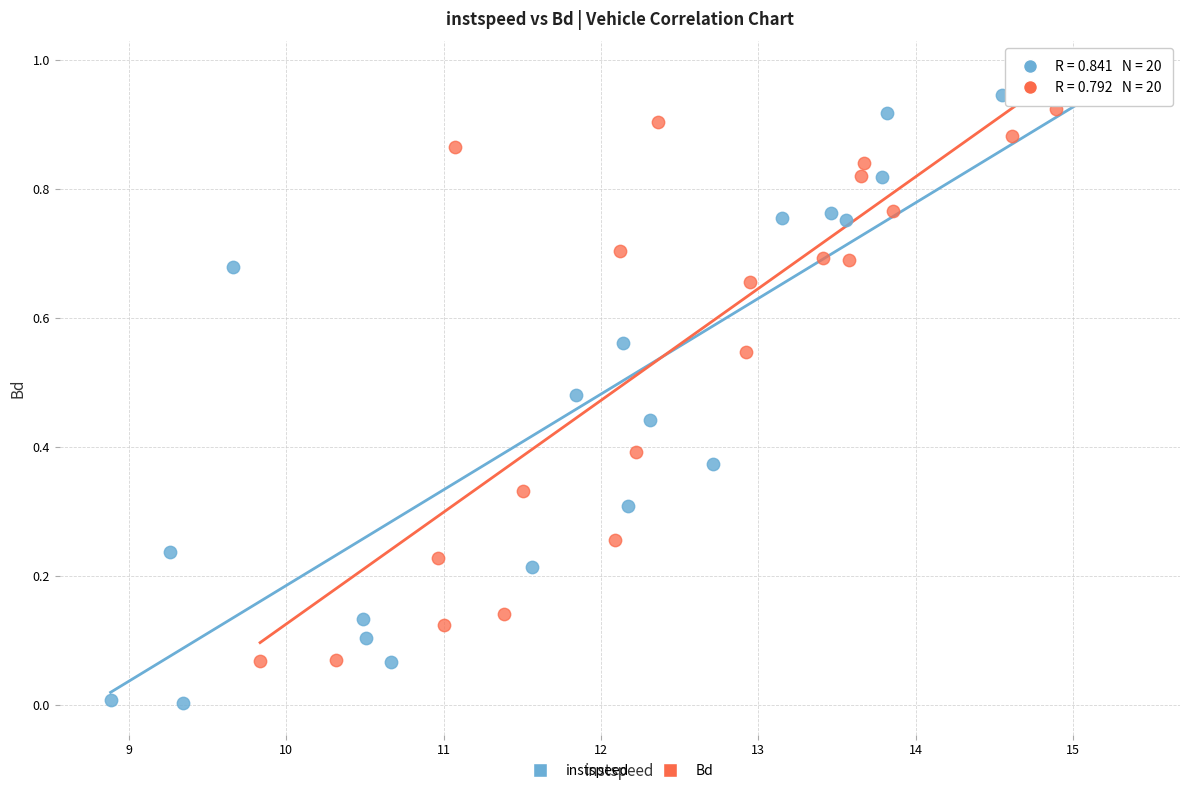

What are all the series names shown in the legend?

instspeed, Bd